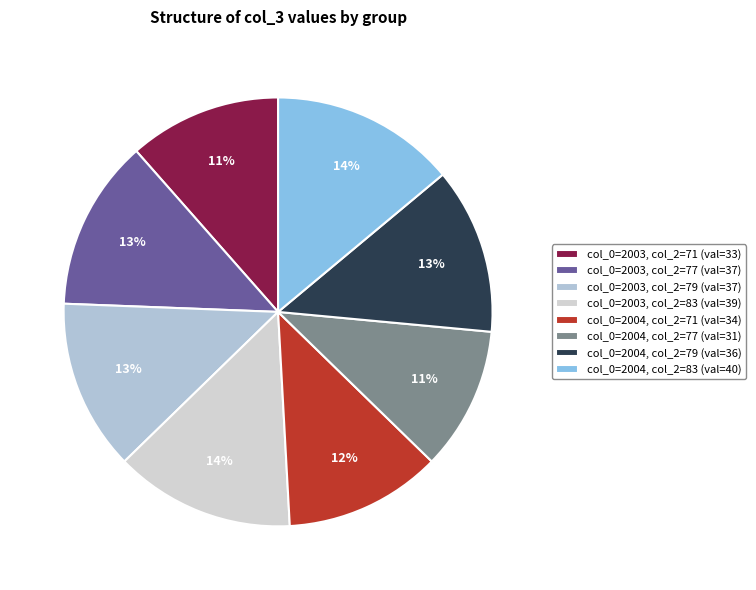

What is the change in value from col_0=2004, col_2=77 to col_0=2004, col_2=79?

+5